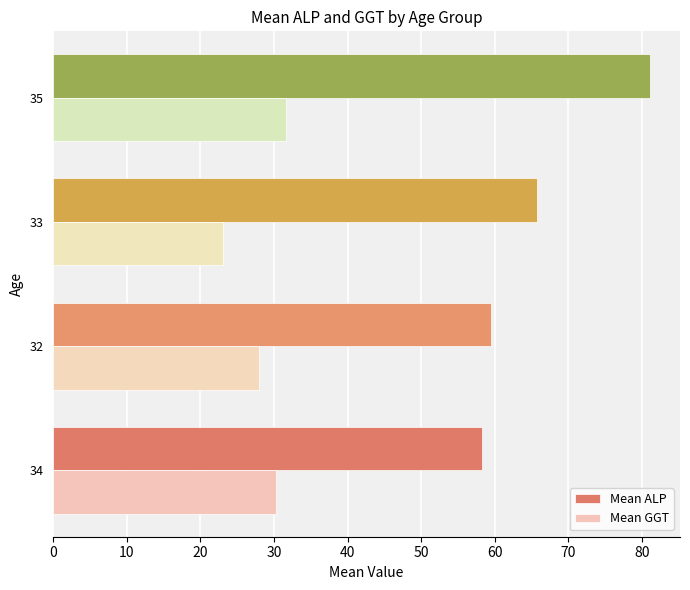

Is it true that Mean ALP equals 93.2 at 33?

False